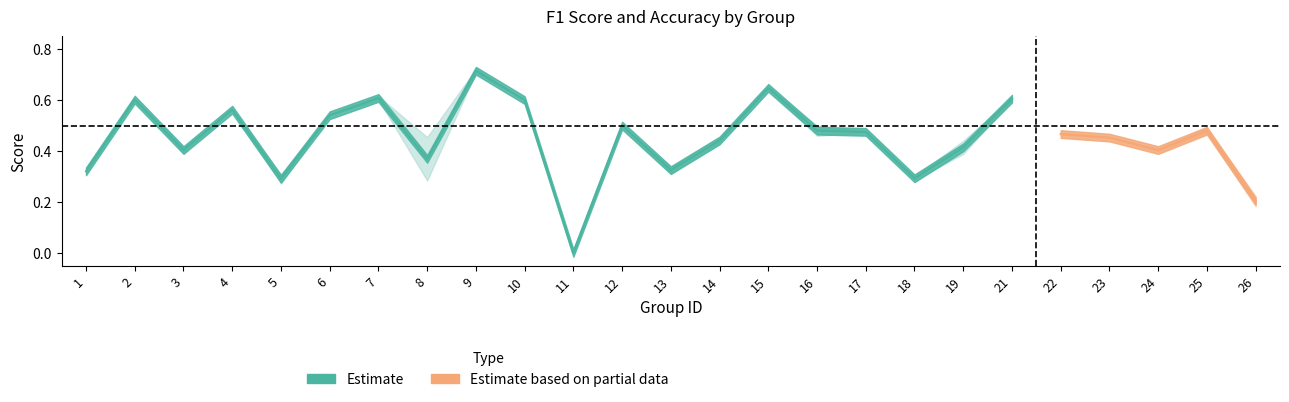

What is the average value of the accuracy series?

0.4